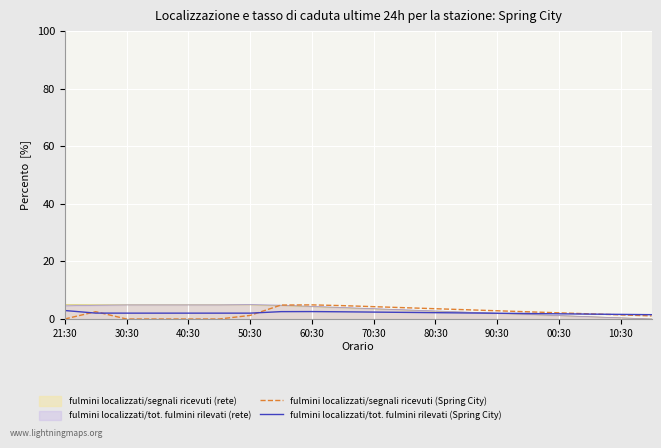

Reading right to left, what are all the values shown in this chart?

fulmini localizzati/segnali ricevuti (Spring City): 1.1	1.4	1.8	2.1	2.5	2.9	3.2	3.6	3.9	4.3	4.6	4.9	4.8	1.2	0.0	0.0	0.0	0.0	2.5	0.0
fulmini localizzati/tot. fulmini rilevati (Spring City): 1.5	1.6	1.7	1.8	1.9	2.0	2.1	2.2	2.3	2.4	2.5	2.6	2.6	2.0	2.0	2.0	2.0	2.0	2.0	2.9